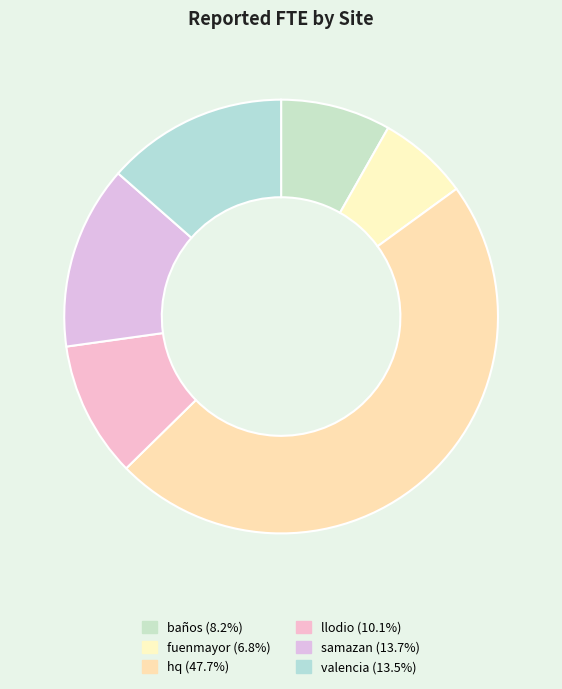

Is hq the majority of the pie?

No